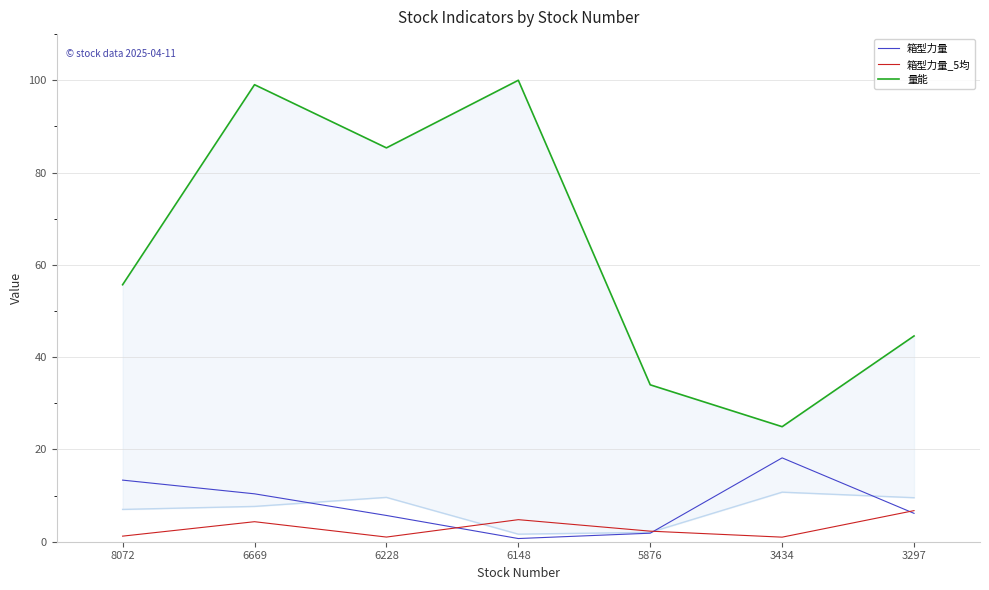

Which series changed the most between 8072 and 5876?

量能